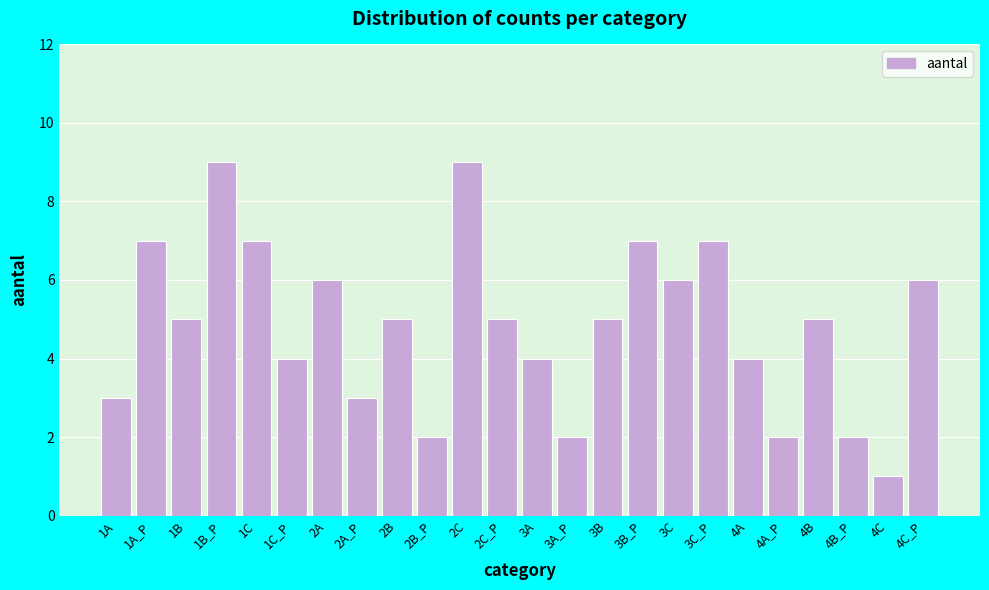

Reading right to left, transcribe all the data shown in this chart.

6	1	2	5	2	4	7	6	7	5	2	4	5	9	2	5	3	6	4	7	9	5	7	3